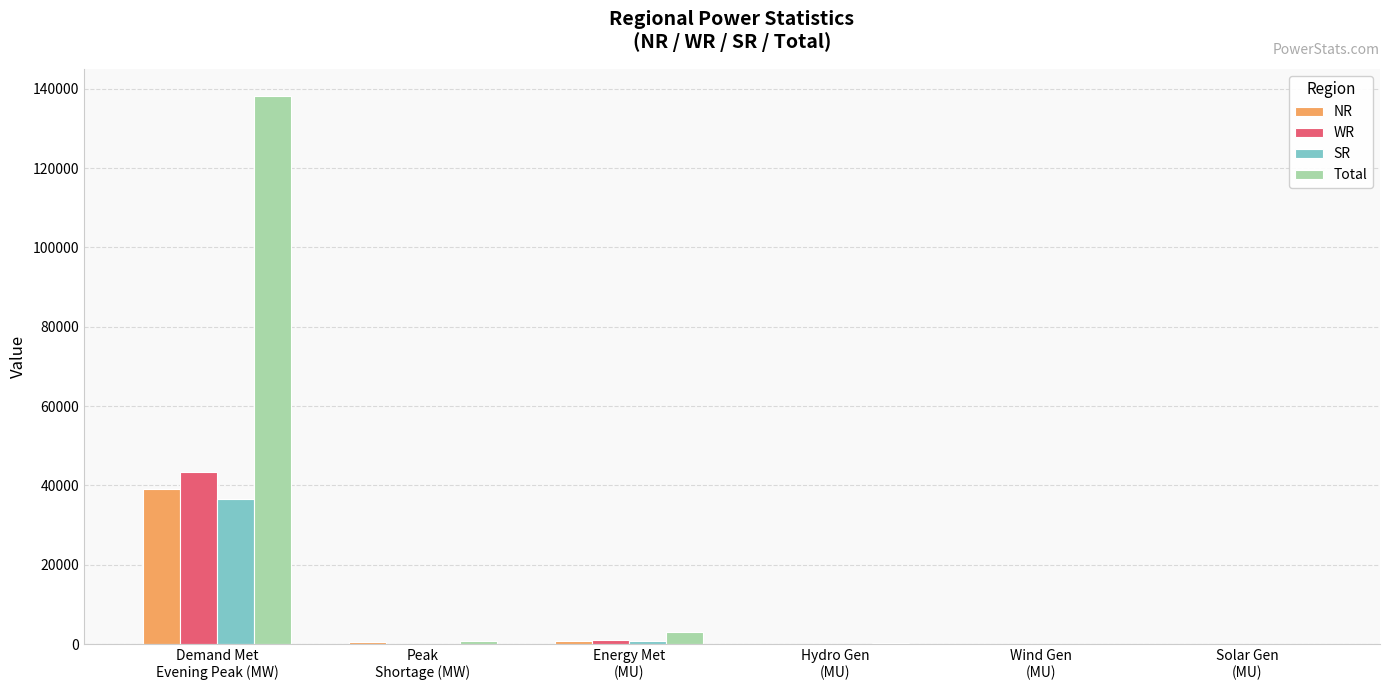

How many data points does each series have?

6